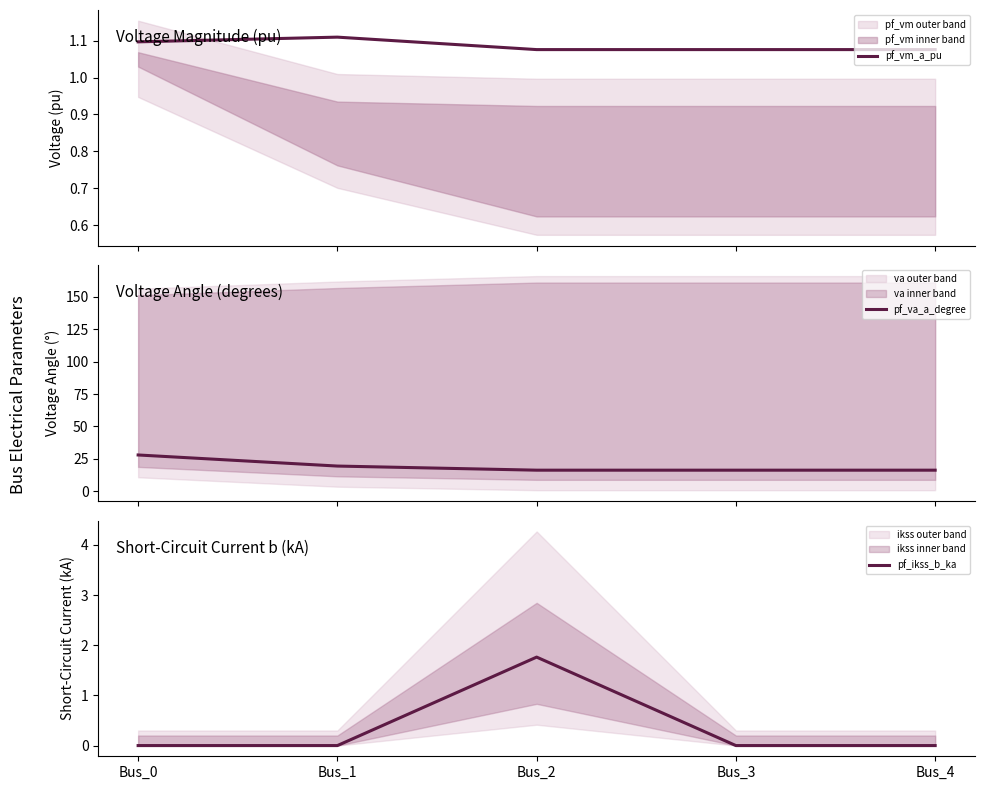

In pf_va_a_degree, how many points are lower than both neighbors (excluding endpoints)?

1